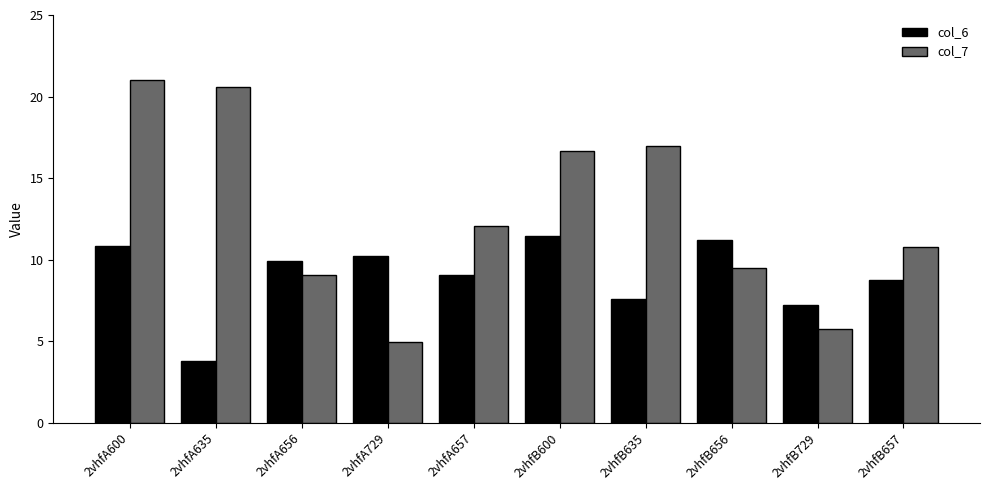

Is it true that col_6 equals 7.2 at 2vhfB729?

True